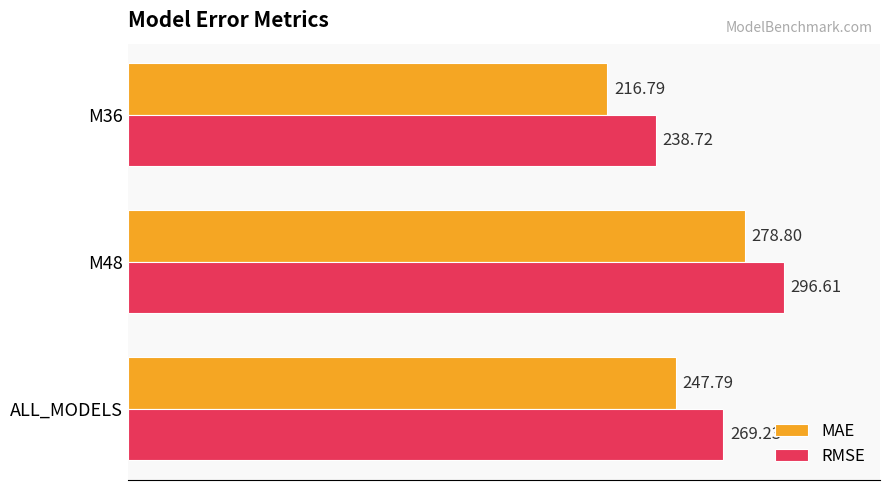

Rank the series at M48 from highest to lowest value.

RMSE, MAE